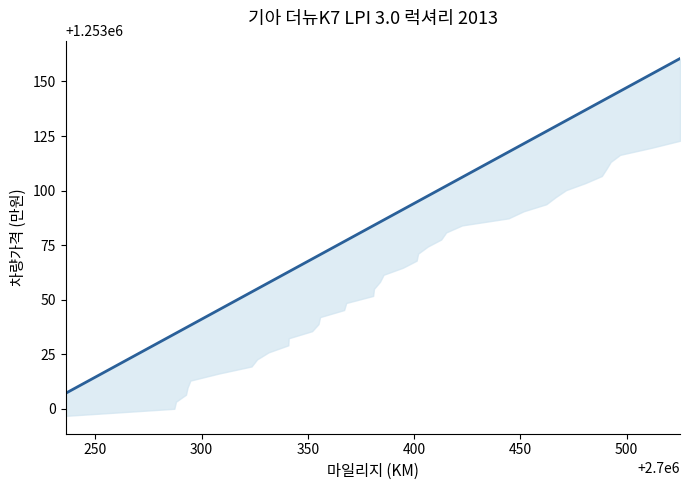

What is the sum of all values?

50123567.1